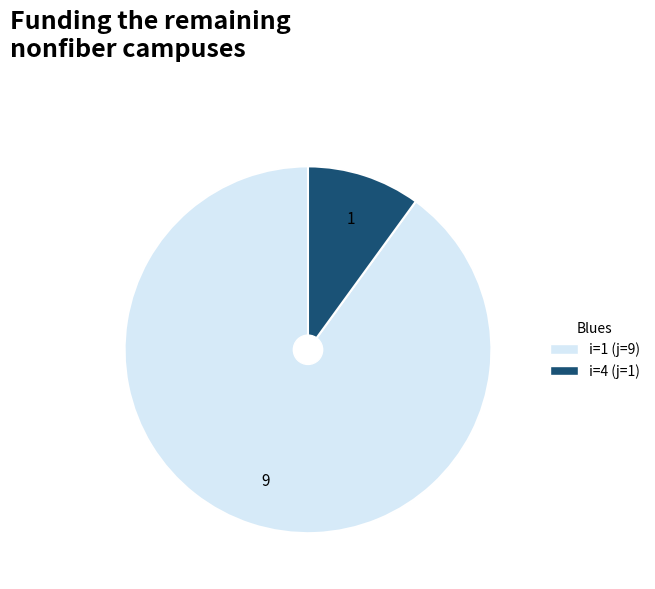

Does any single category account for the majority?

Yes